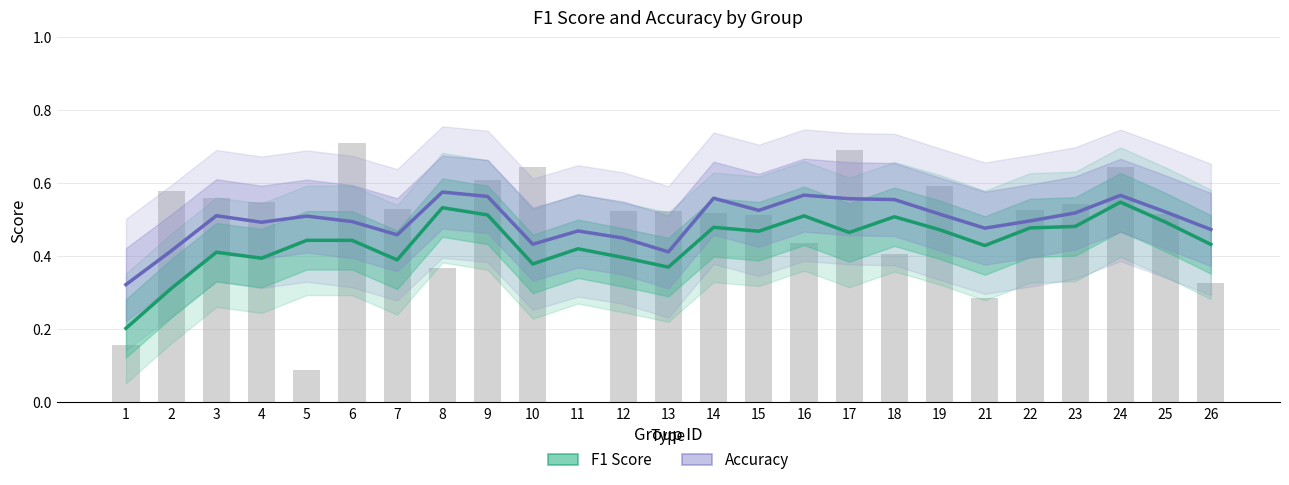

What is the highest value of the Accuracy series?

0.6